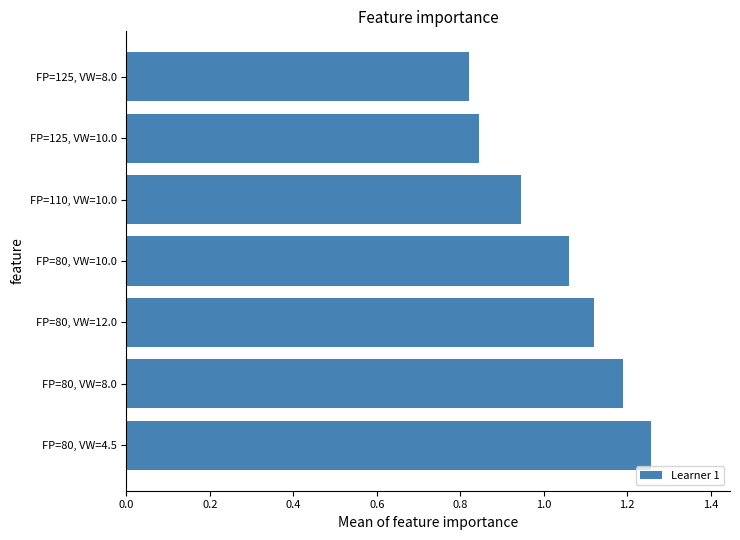

True or false: the data shows 1.5 at FP=110, VW=10.0.

False